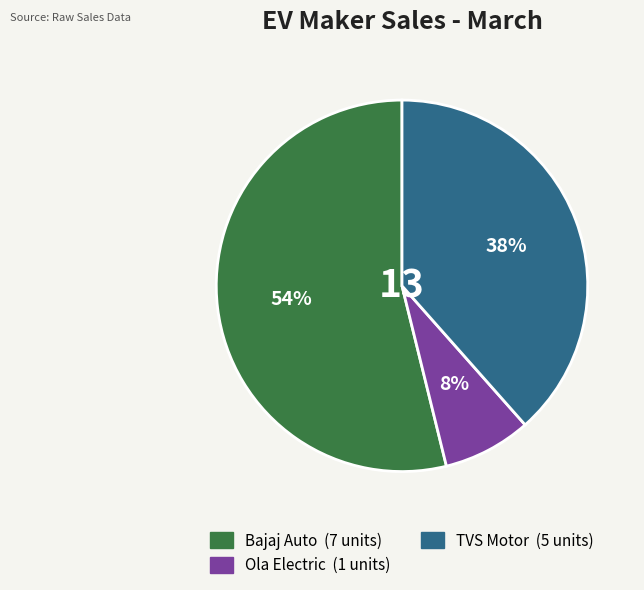

Is there any slice that represents more than half of the pie?

Yes